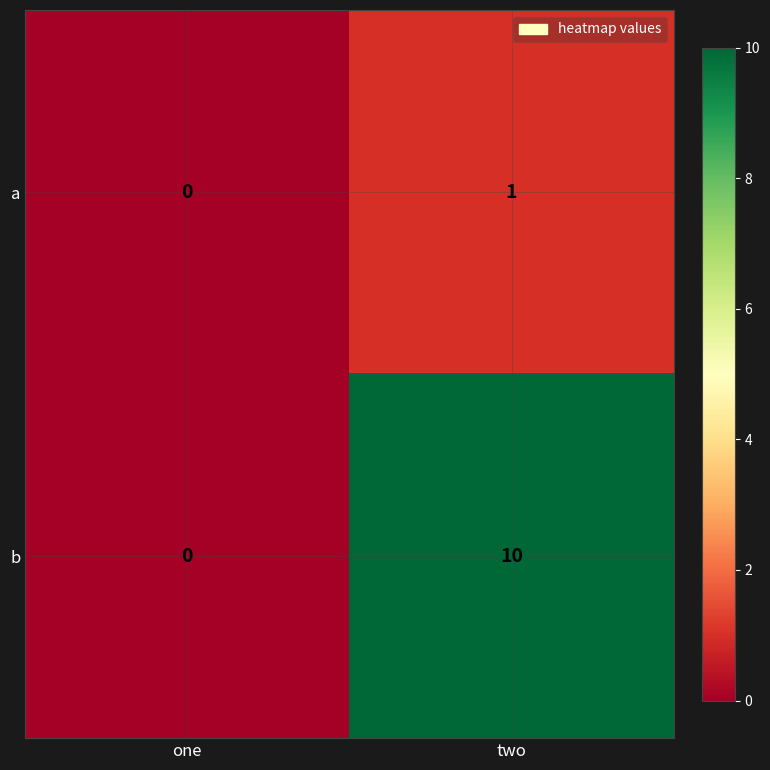

Where is b nearest to the value 5?

one